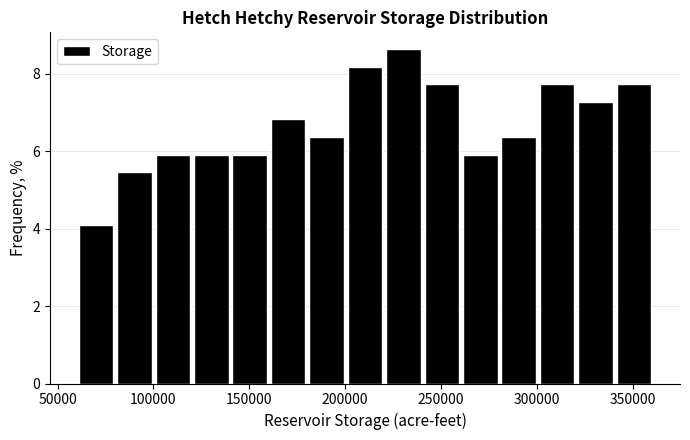

How tall is the bar that spans 260000 to 280000 on the x-axis? Neither the bar edges nor the heights are printed on the chart, so give them approximately, as read against the axes.

6.0